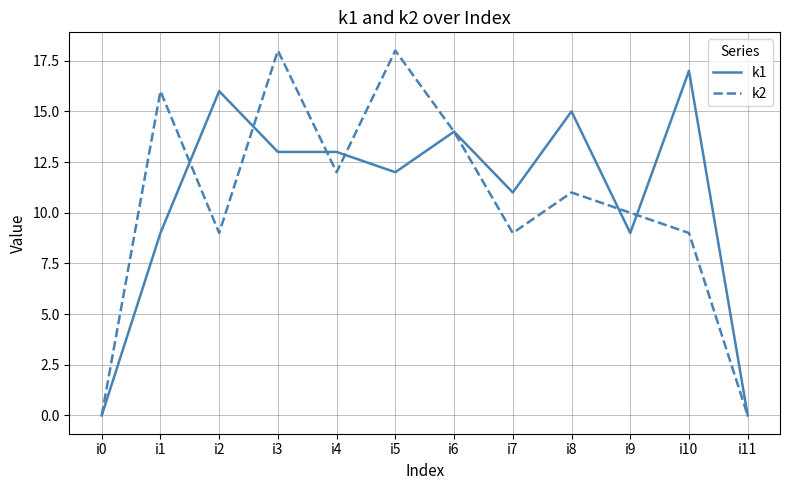

Which series has the largest range (max minus min)?

k2